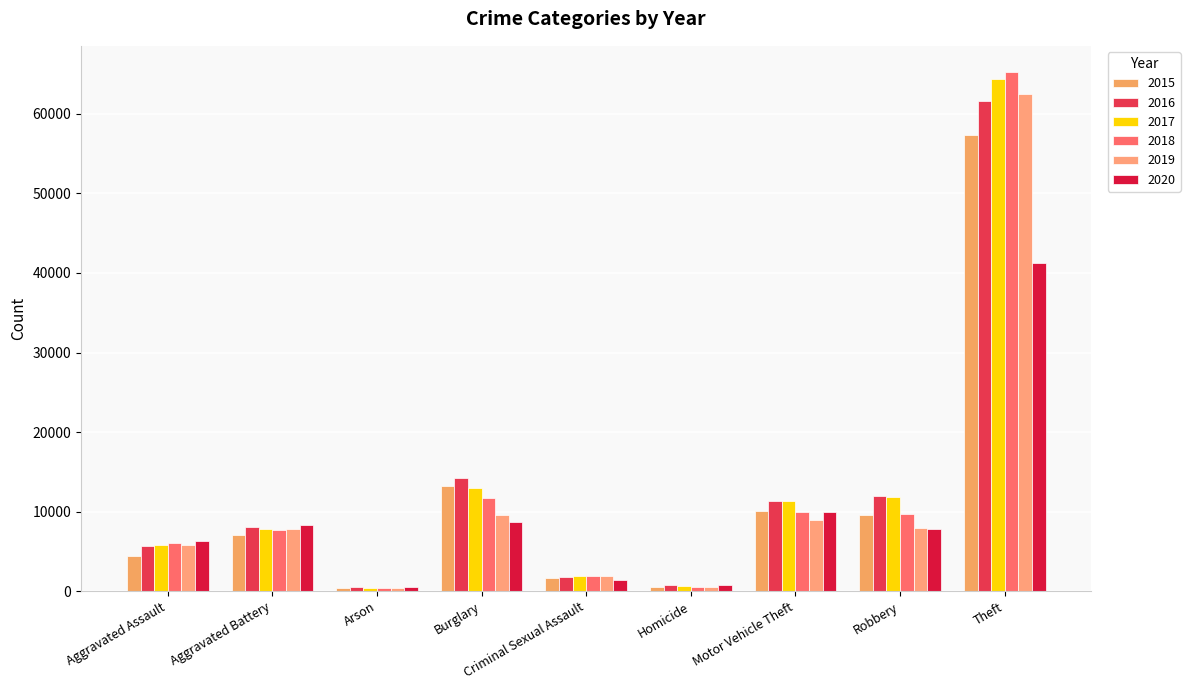

What is the sum of all 2016 values?

116061